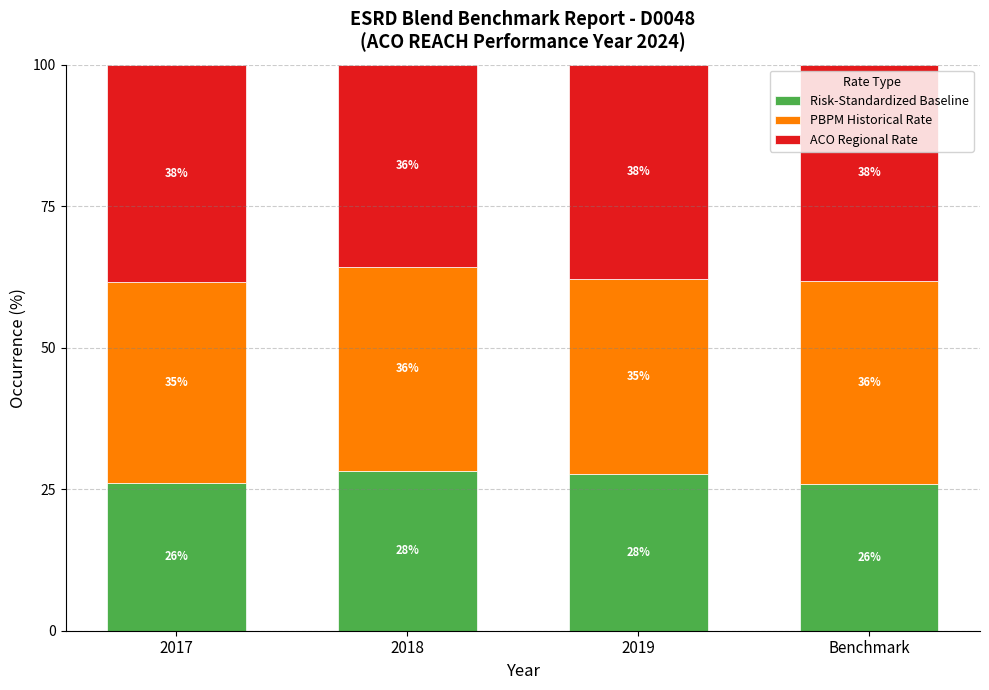

True or false: Risk-Standardized Baseline has a value of 45.2 at 2017.

False